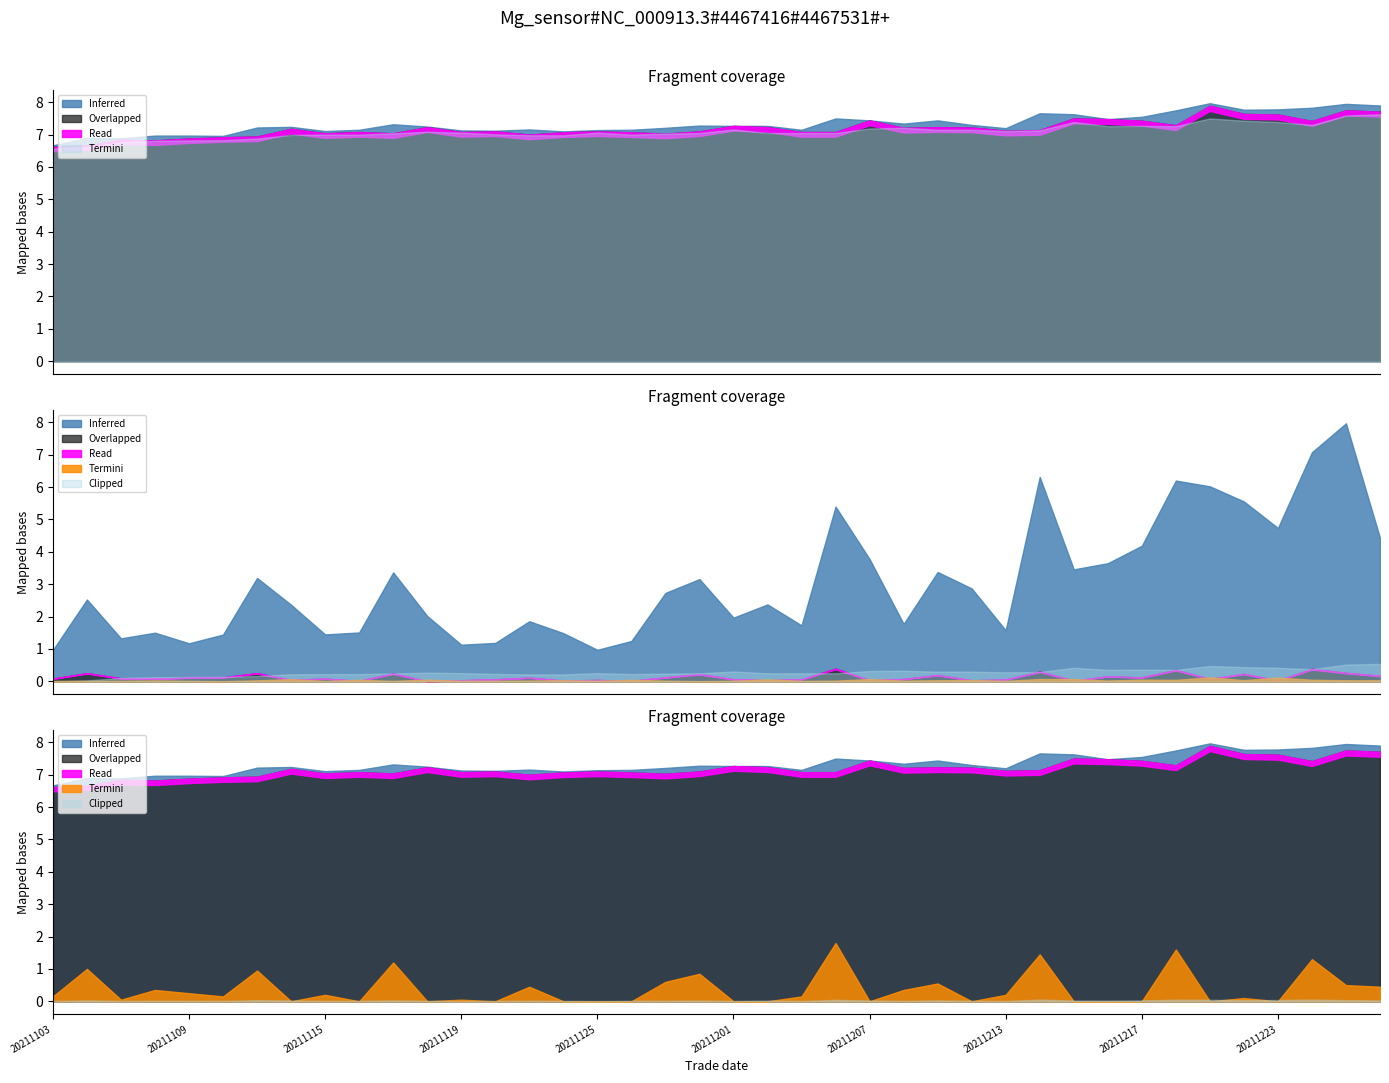

True or false: low and close cross at least once.

False